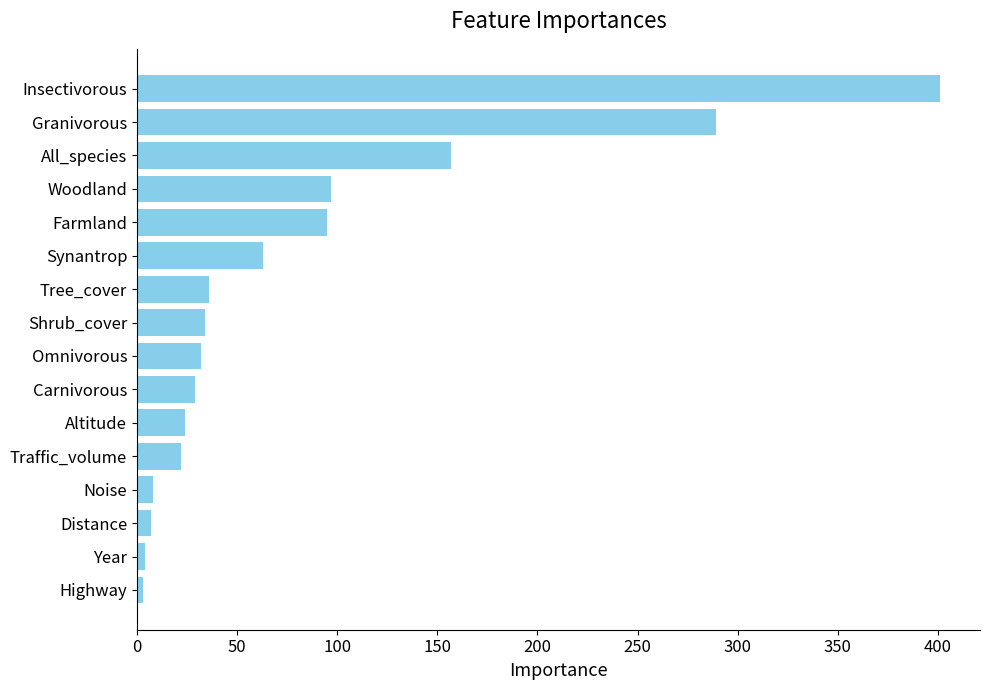

What is the average value?

81